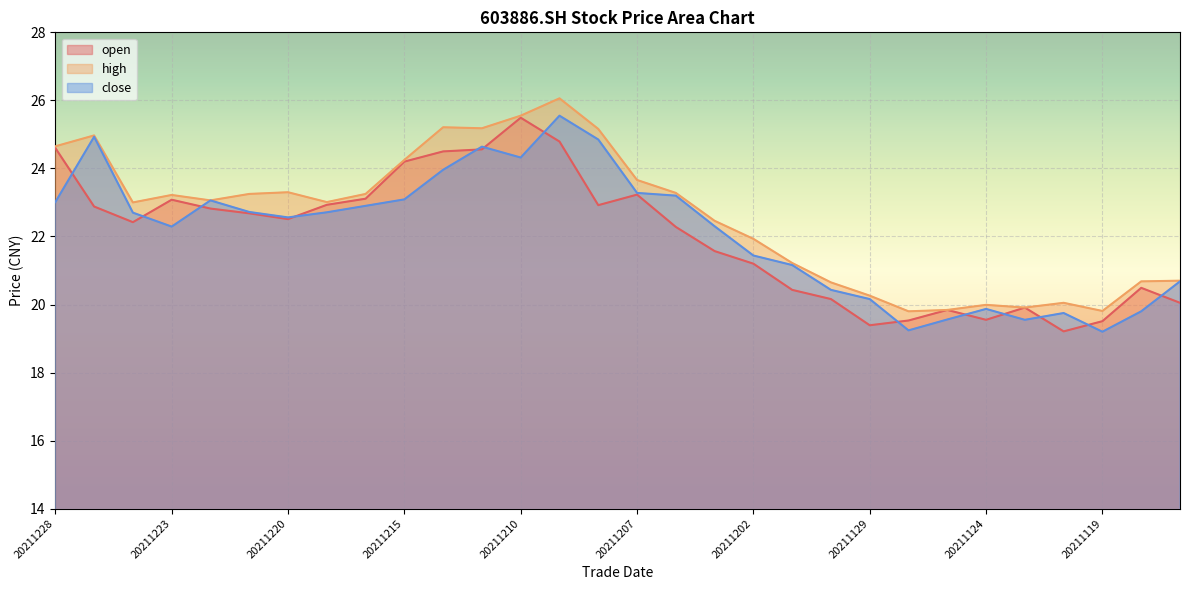

What is the sum of the open values at 20211208 and 20211209?

47.7